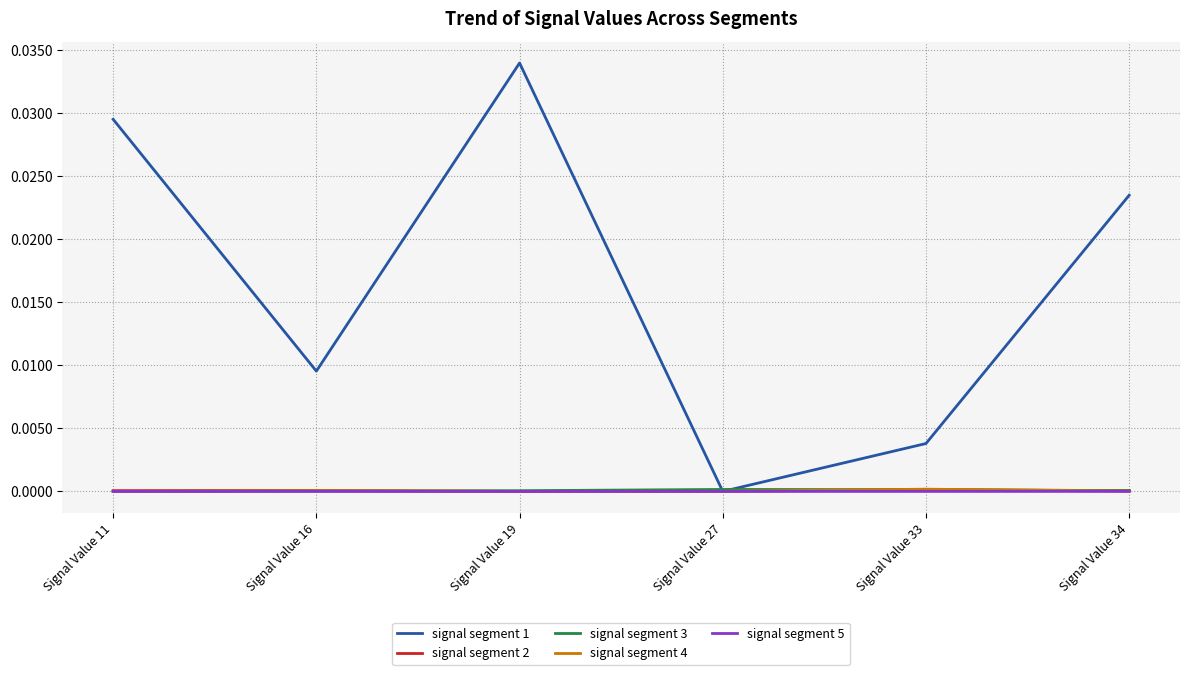

The value of signal segment 3 at Signal Value 33 is 0.0. True or false?

True